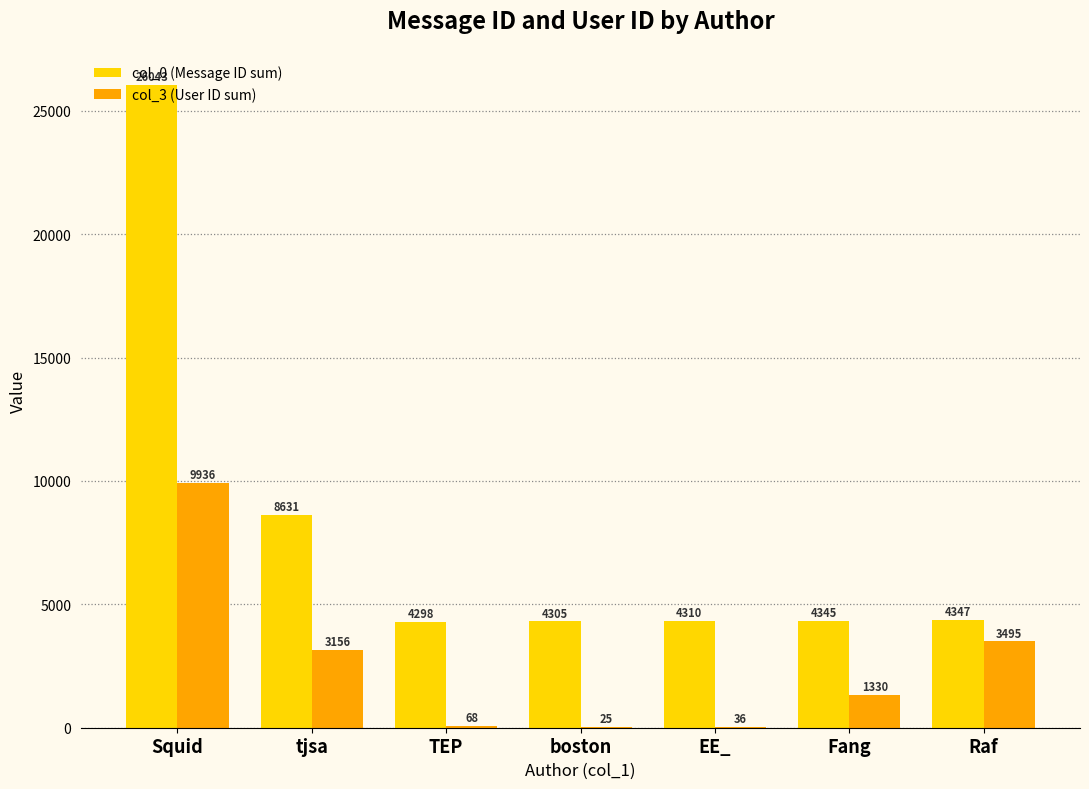

Reading left to right, what are all the values shown in this chart?

col_0 (Message ID sum): 26043	8631	4298	4305	4310	4345	4347
col_3 (User ID sum): 9936	3156	68	25	36	1330	3495